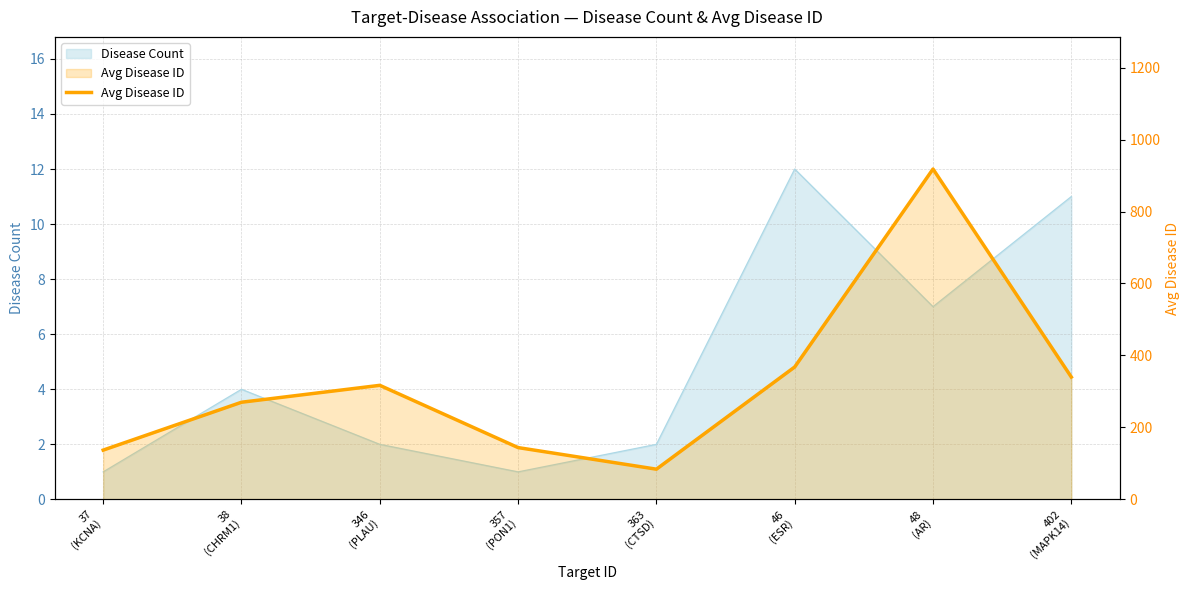

What is the change in value from 37
(KCNA) to 402
(MAPK14)?

+203